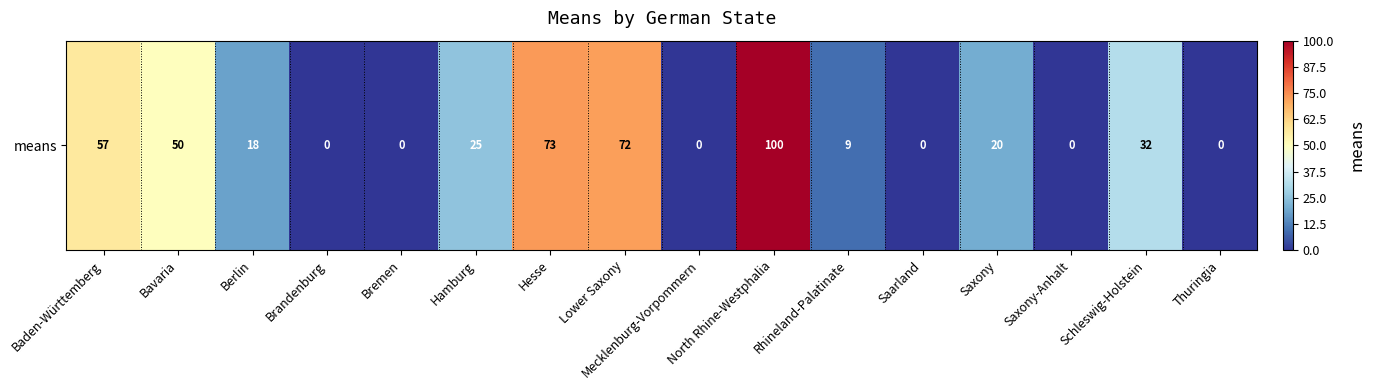

Which has a higher value, Mecklenburg-Vorpommern or Hamburg?

Hamburg